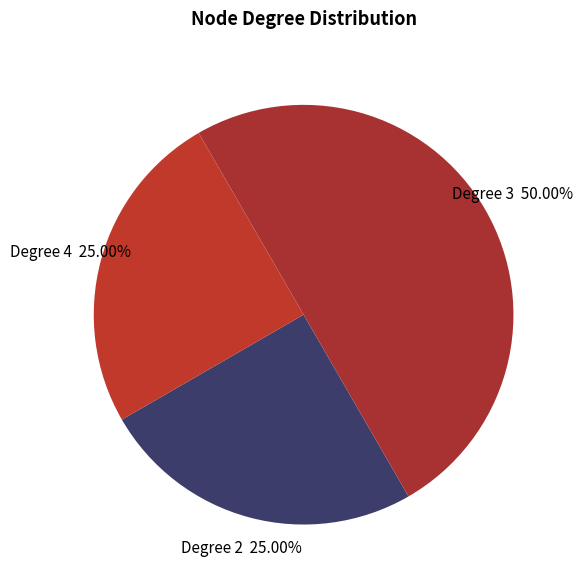

Does Degree 2 represent more than half of the total?

No